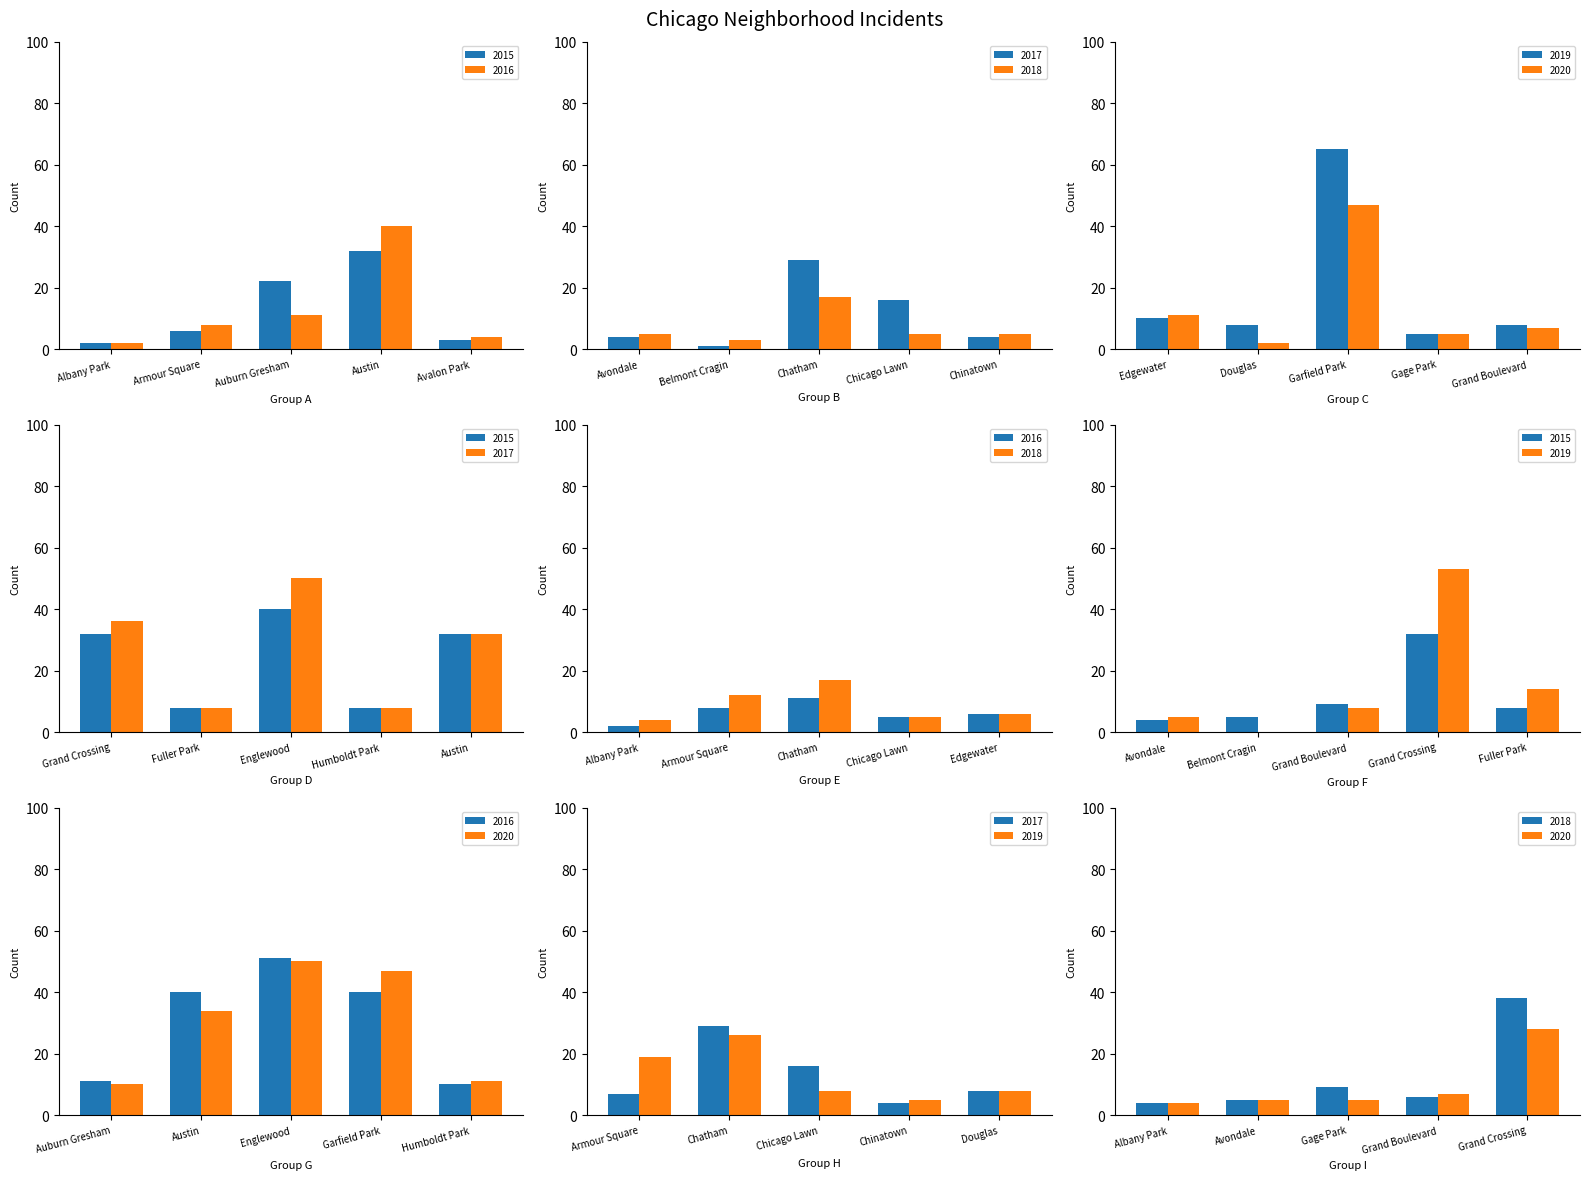

What is the value of the 2019 bar at the 18th from the left?

65